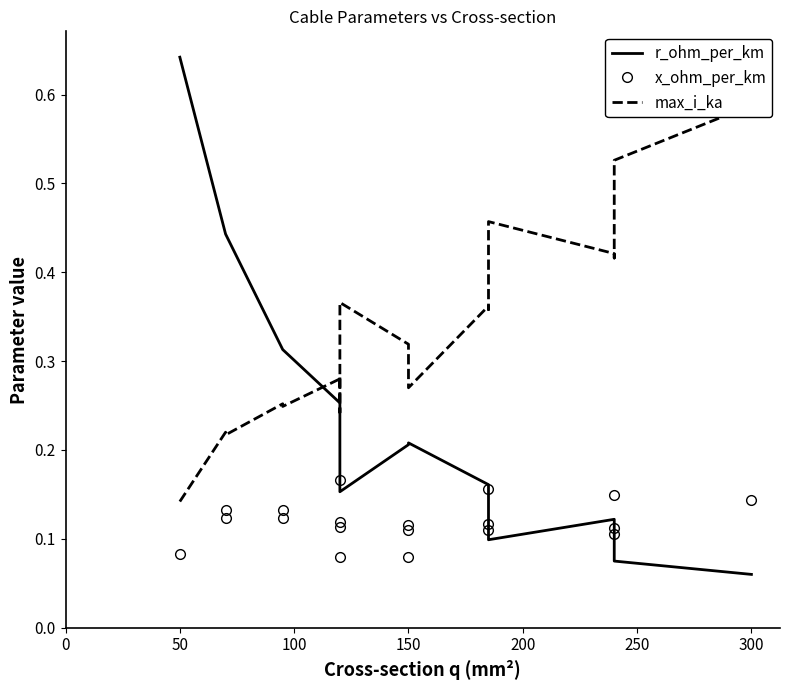

Which series has the widest spread of values?

r_ohm_per_km